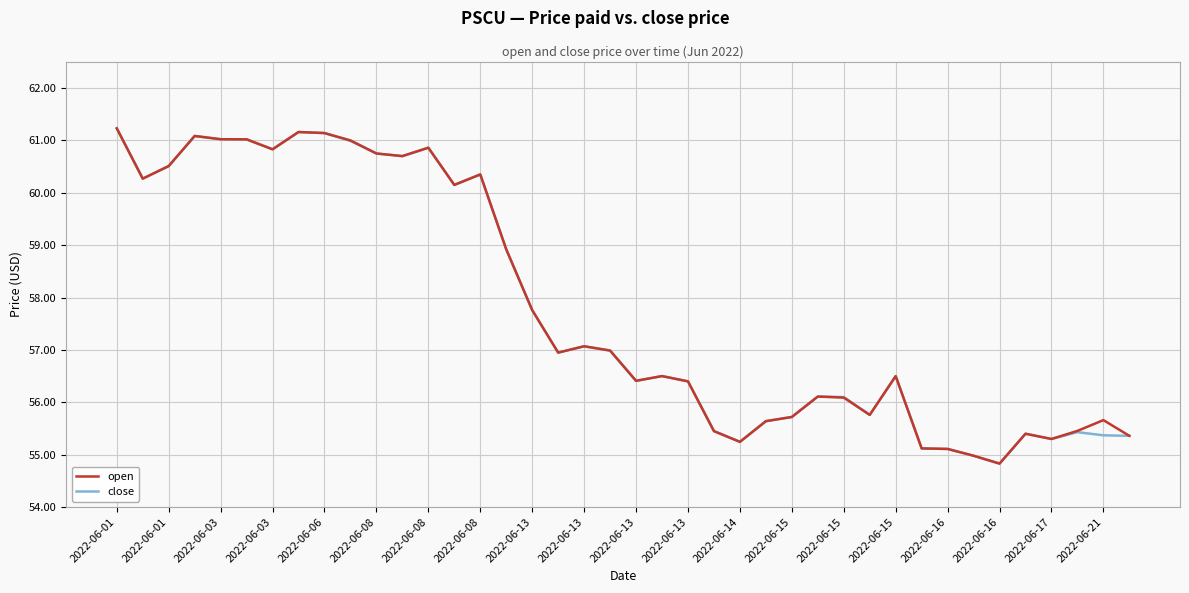

What is the minimum value for open?

54.8